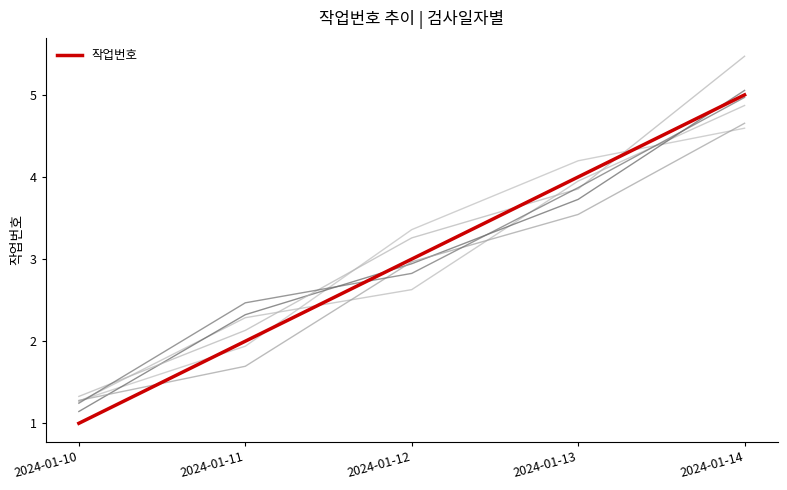

Reading right to left, extract all data points from this chart.

5	4	3	2	1